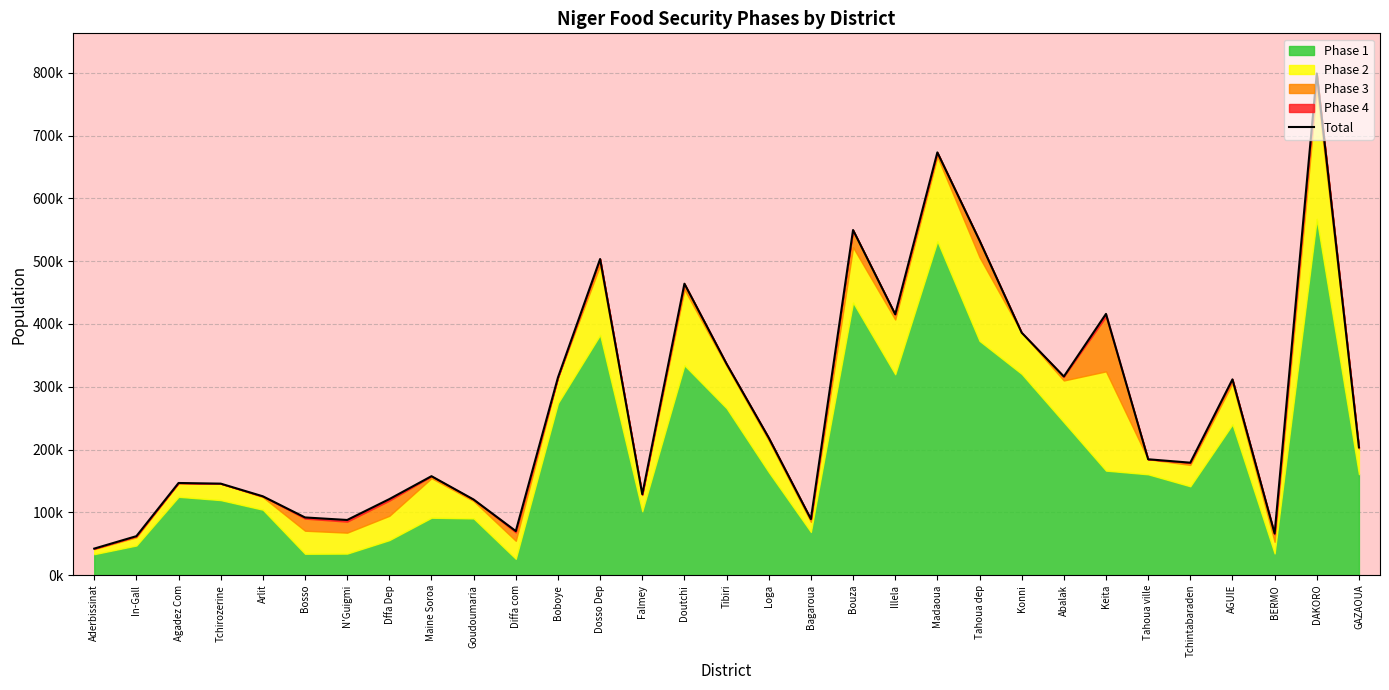

Reading left to right, extract all data points from this chart.

42194.0	62005.0	146679.0	145652.0	125465.0	91803.0	87782.0	121010.0	157518.0	120305.0	70076.0	314690.0	503349.0	128657.0	464033.0	336391.0	218694.0	89198.0	549508.0	415338.0	673109.0	532802.0	386052.0	316235.0	415926.0	184457.0	179013.0	311706.0	66237.0	798818.0	203418.0